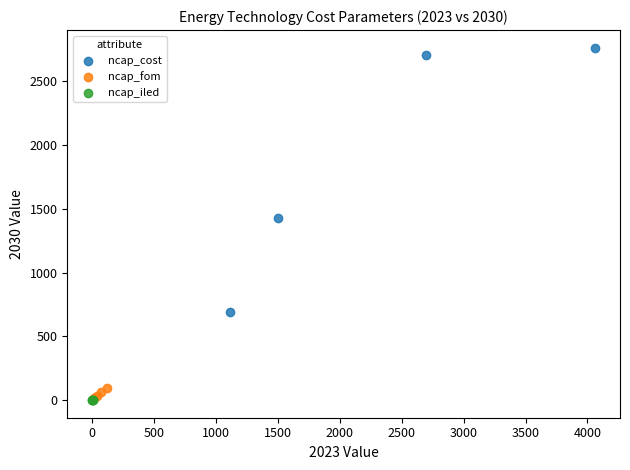

Which series reaches the maximum Y coordinate?

ncap_cost